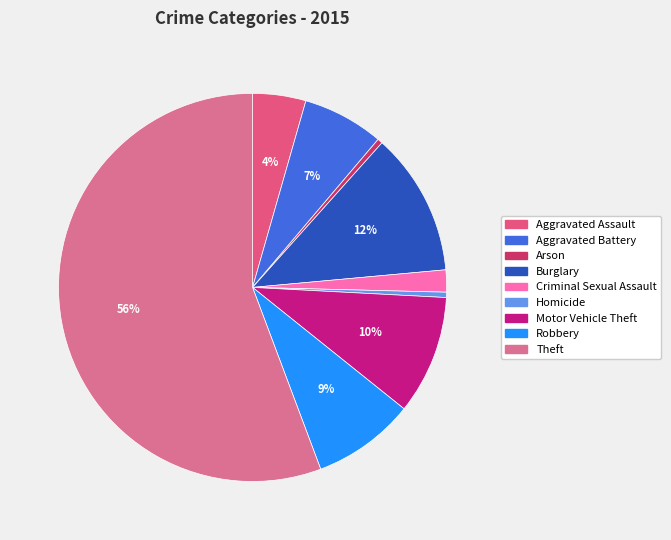

Combined, do Aggravated Assault and Motor Vehicle Theft account for over 50%?

No